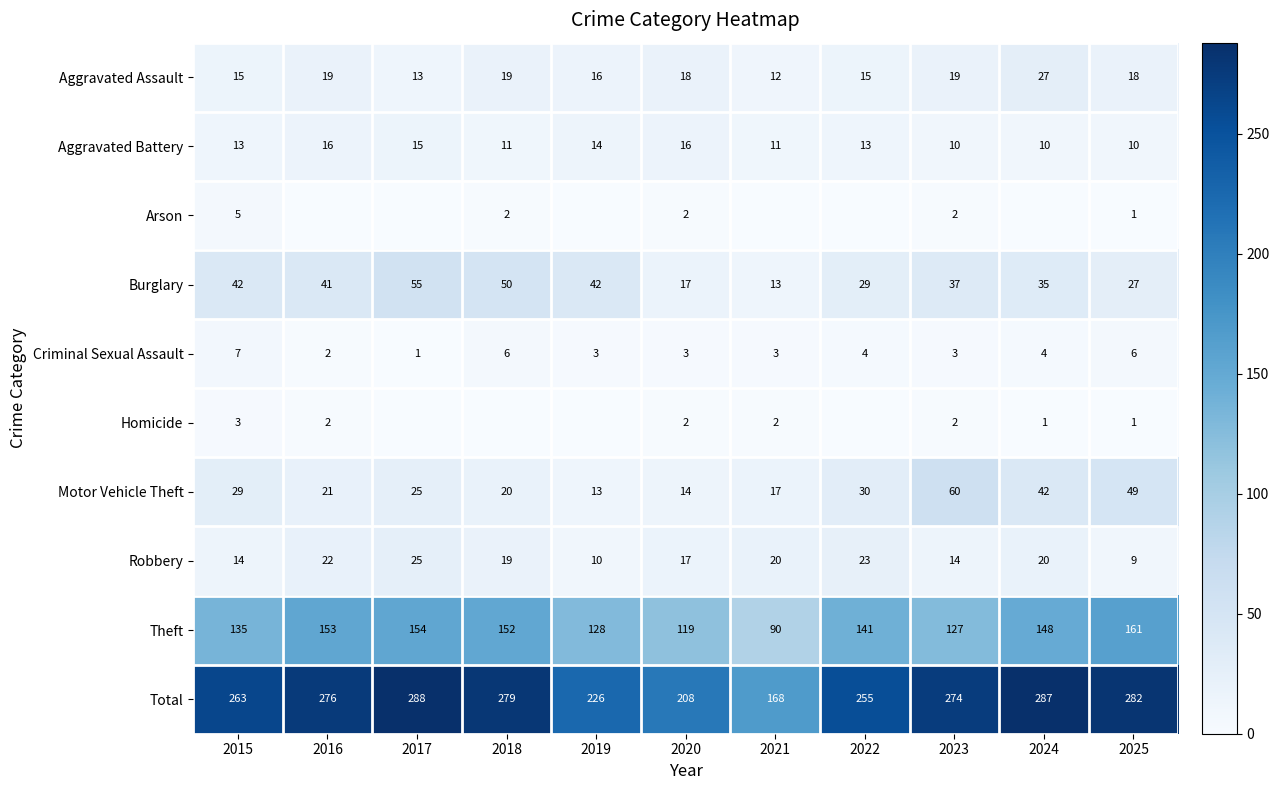

How many data points in Burglary are less than 37?

5